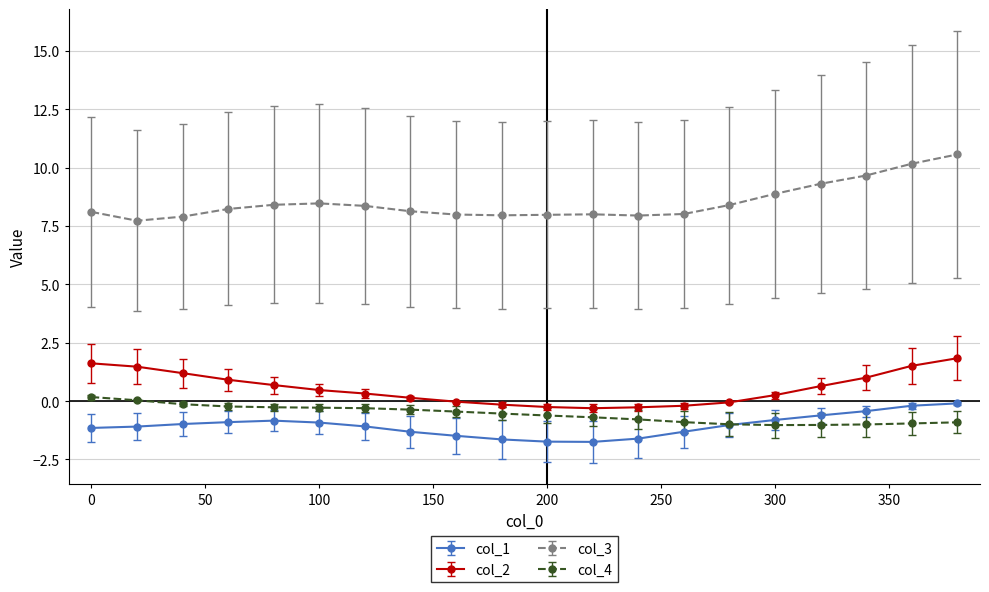

What is the highest value of the col_2 series?

1.8